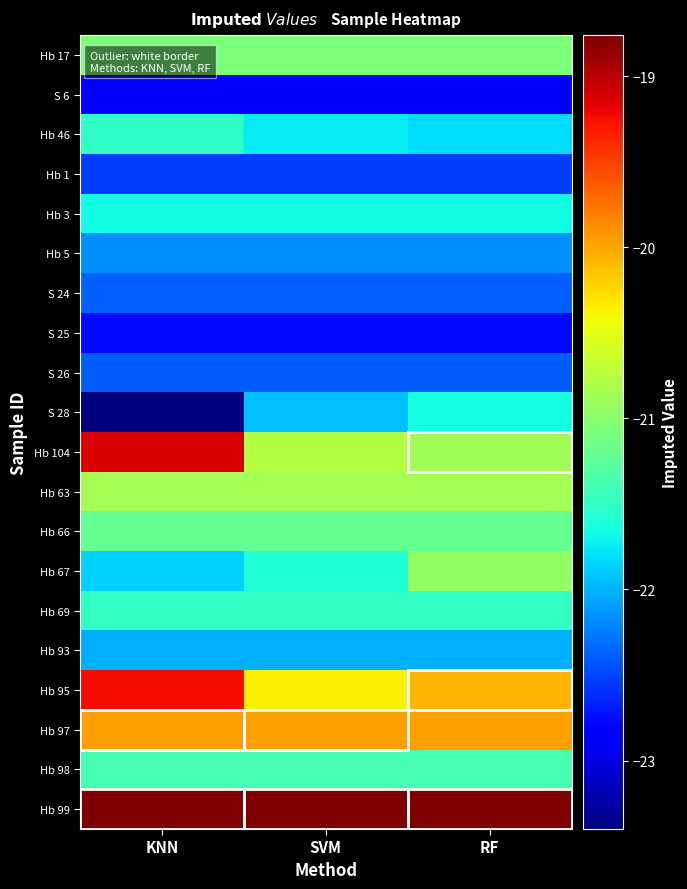

Reading left to right, what are all the values shown in this chart?

Hb 17: KNN=-21.1	SVM=-21.1	RF=-21.1
S 6: KNN=-22.8	SVM=-22.8	RF=-22.8
Hb 46: KNN=-21.5	SVM=-21.7	RF=-21.8
Hb 1: KNN=-22.5	SVM=-22.5	RF=-22.5
Hb 3: KNN=-21.7	SVM=-21.7	RF=-21.7
Hb 5: KNN=-22.1	SVM=-22.1	RF=-22.1
S 24: KNN=-22.4	SVM=-22.4	RF=-22.4
S 25: KNN=-22.8	SVM=-22.8	RF=-22.8
S 26: KNN=-22.4	SVM=-22.4	RF=-22.4
S 28: KNN=-23.4	SVM=-21.9	RF=-21.7
Hb 104: KNN=-19.1	SVM=-20.8	RF=-20.9
Hb 63: KNN=-20.9	SVM=-20.9	RF=-20.9
Hb 66: KNN=-21.2	SVM=-21.2	RF=-21.2
Hb 67: KNN=-21.9	SVM=-21.6	RF=-21.0
Hb 69: KNN=-21.5	SVM=-21.5	RF=-21.5
Hb 93: KNN=-22.0	SVM=-22.0	RF=-22.0
Hb 95: KNN=-19.2	SVM=-20.4	RF=-20.1
Hb 97: KNN=-20.0	SVM=-20.0	RF=-20.0
Hb 98: KNN=-21.4	SVM=-21.4	RF=-21.4
Hb 99: KNN=-18.8	SVM=-18.8	RF=-18.8